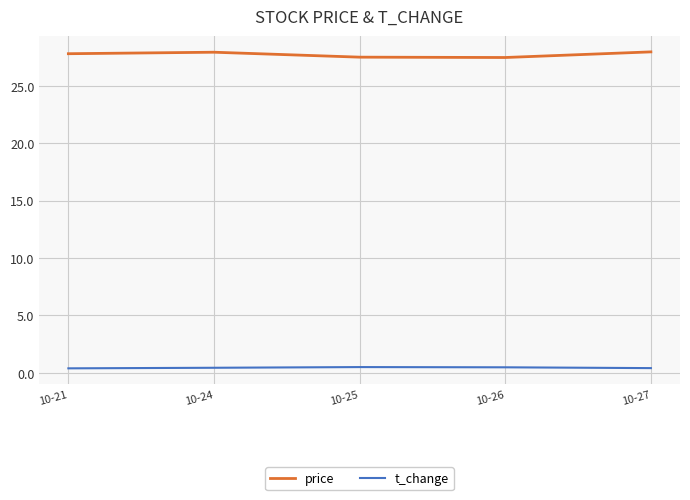

List the series in order of their peak value, lowest first.

t_change, price